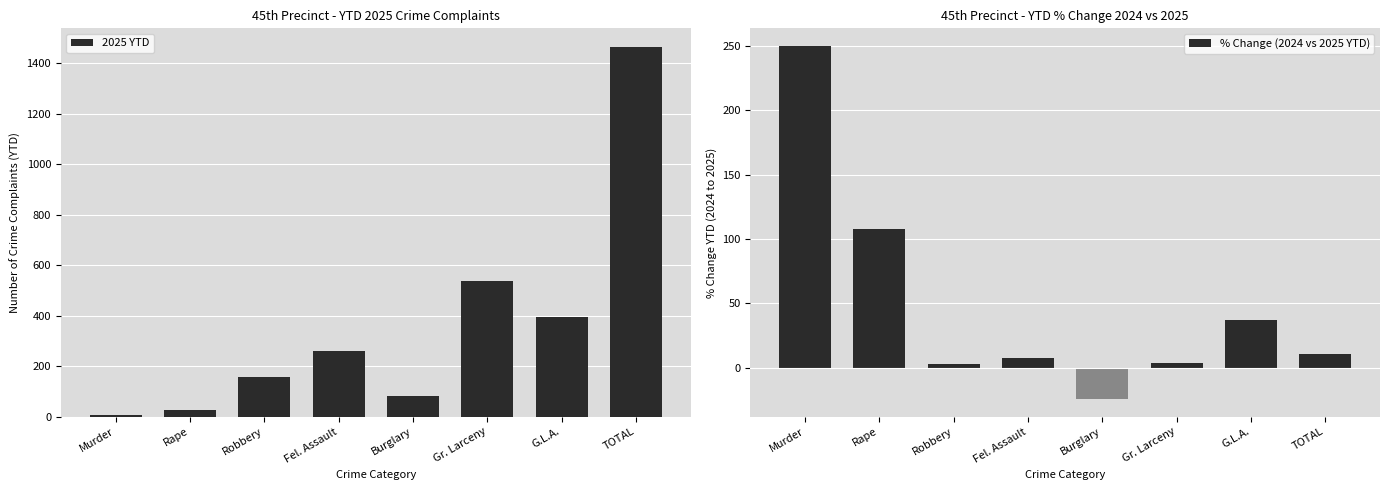

How many values in the % Change (2024 vs 2025 YTD) series are below 10?

4